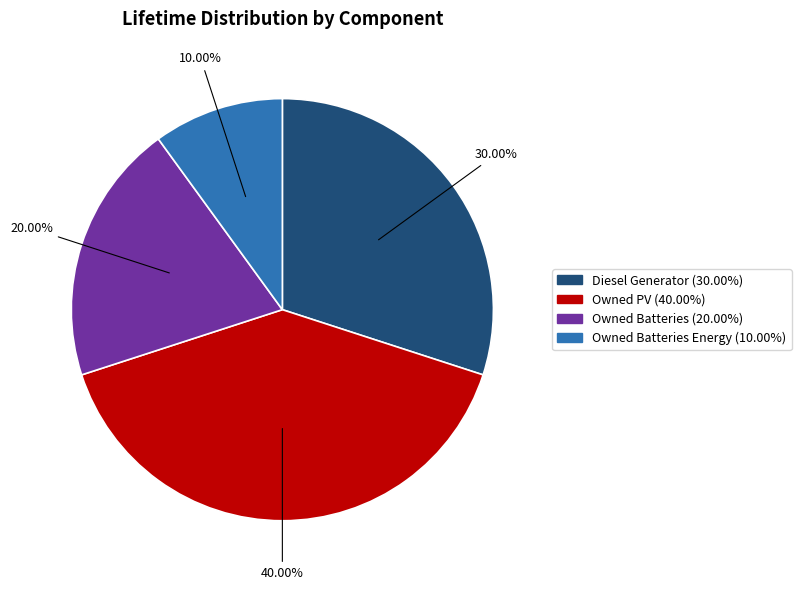

Does any single category account for the majority?

No